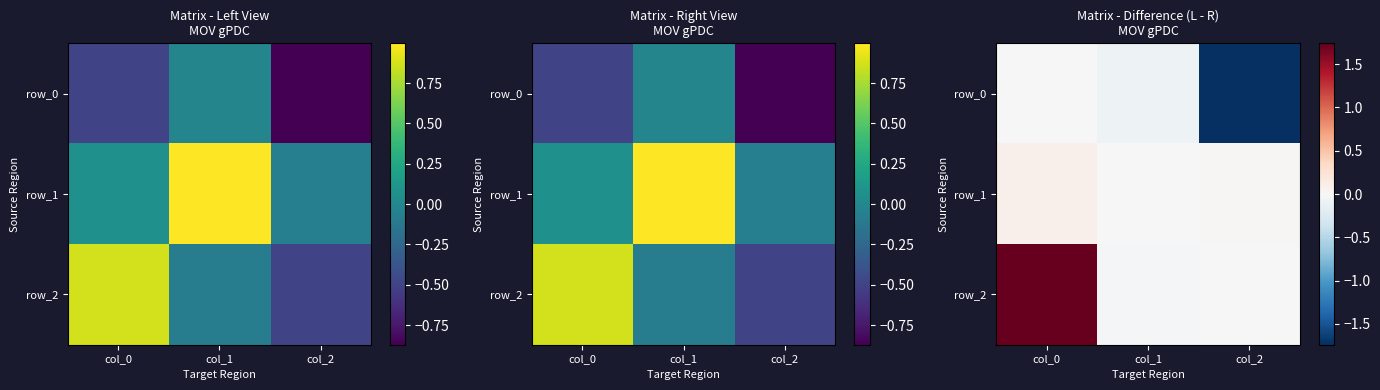

Reading left to right, extract all data points from this chart.

row_0: 0.0	-0.1	-1.7
row_1: 0.1	0.0	0.0
row_2: 1.7	-0.0	0.0